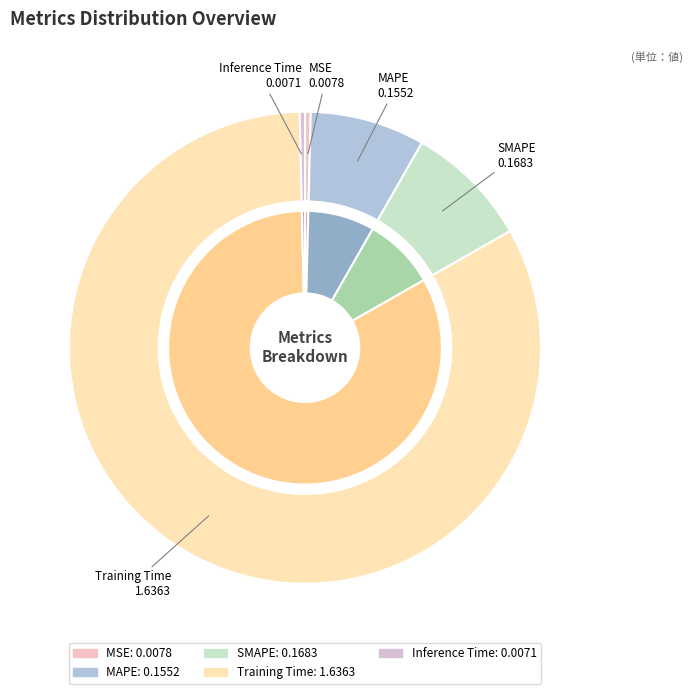

Which category has the smallest portion of the pie?

Inference Time